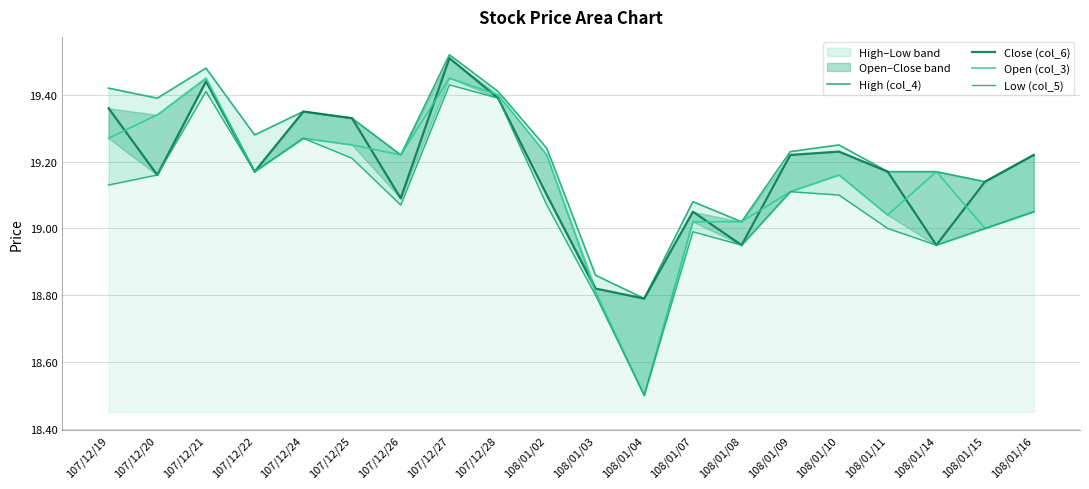

List the series in order of their peak value, highest first.

High (col_4), Close (col_6), Open (col_3), Low (col_5)